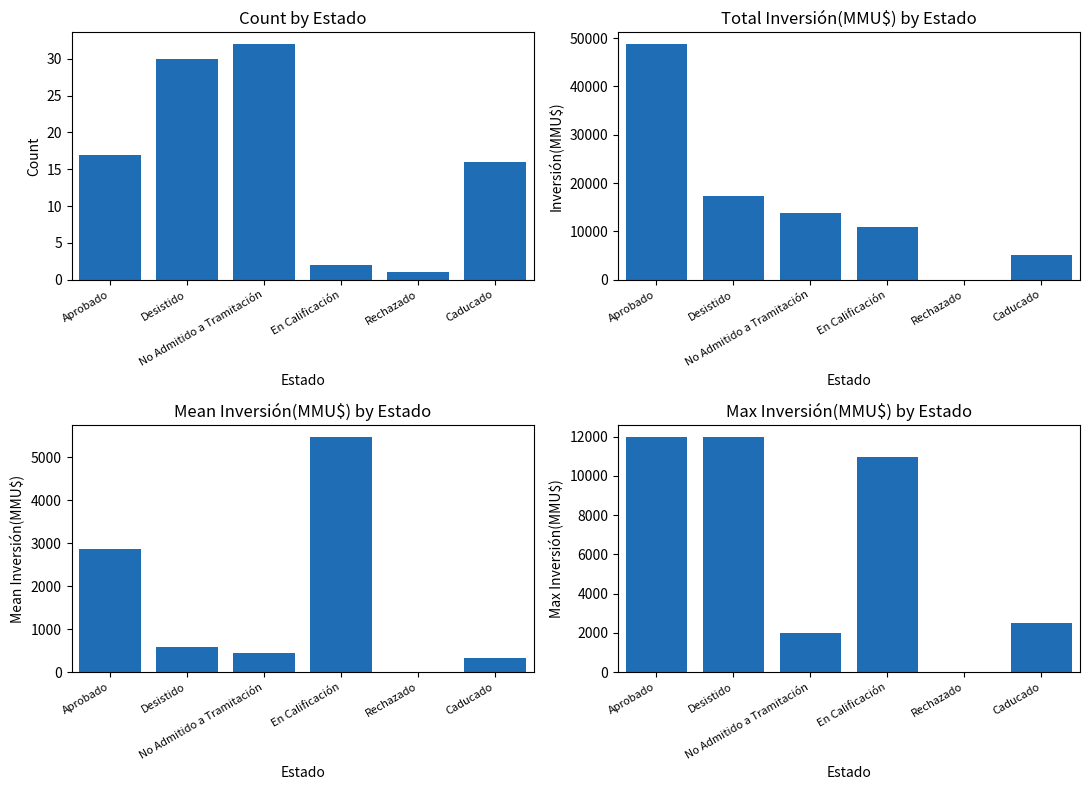

At how many categories does at least one series exceed 5600?

4